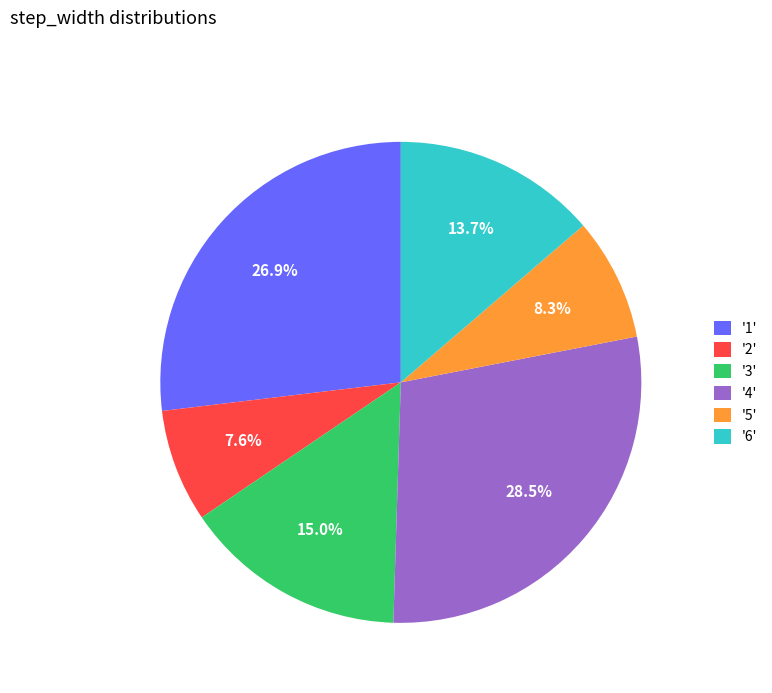

Is there any slice that represents more than half of the pie?

No